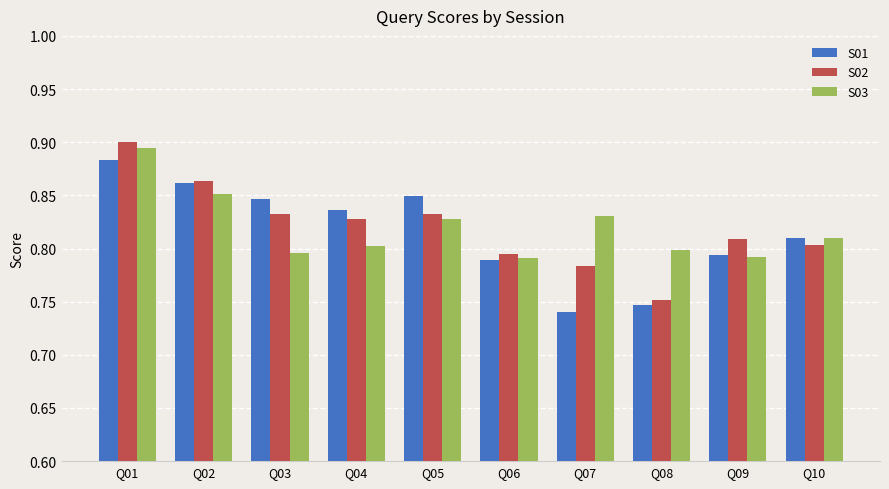

How many bars are there in each group?

3